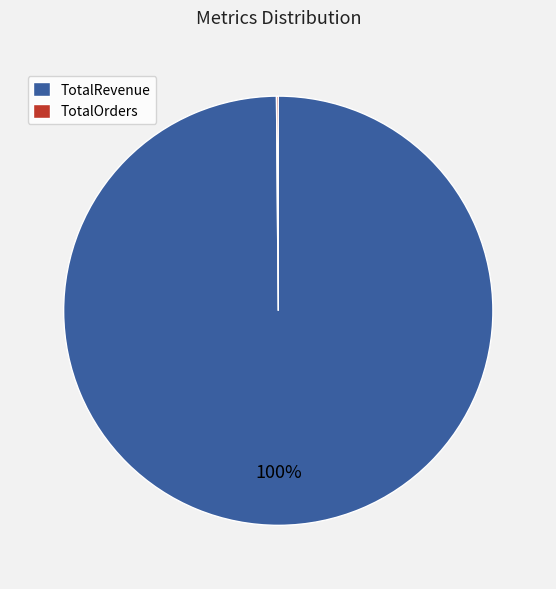

To the nearest percent, what percentage of the pie is TotalRevenue?

100%